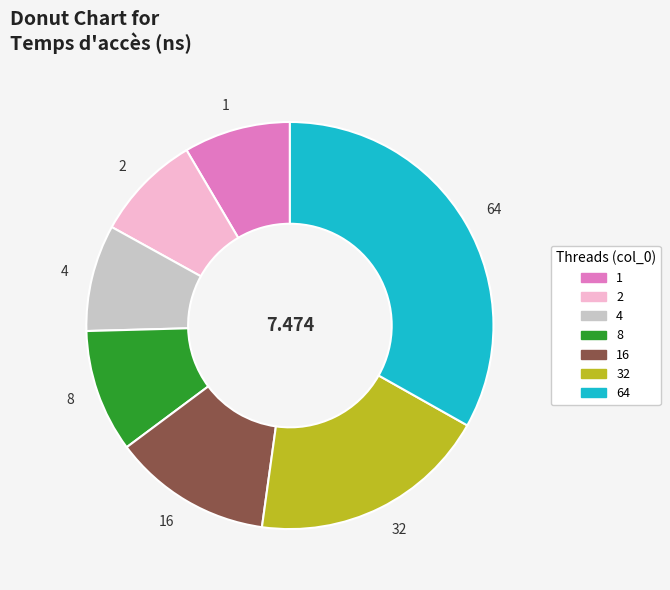

Is it true that 64 is 33% of the pie?

True